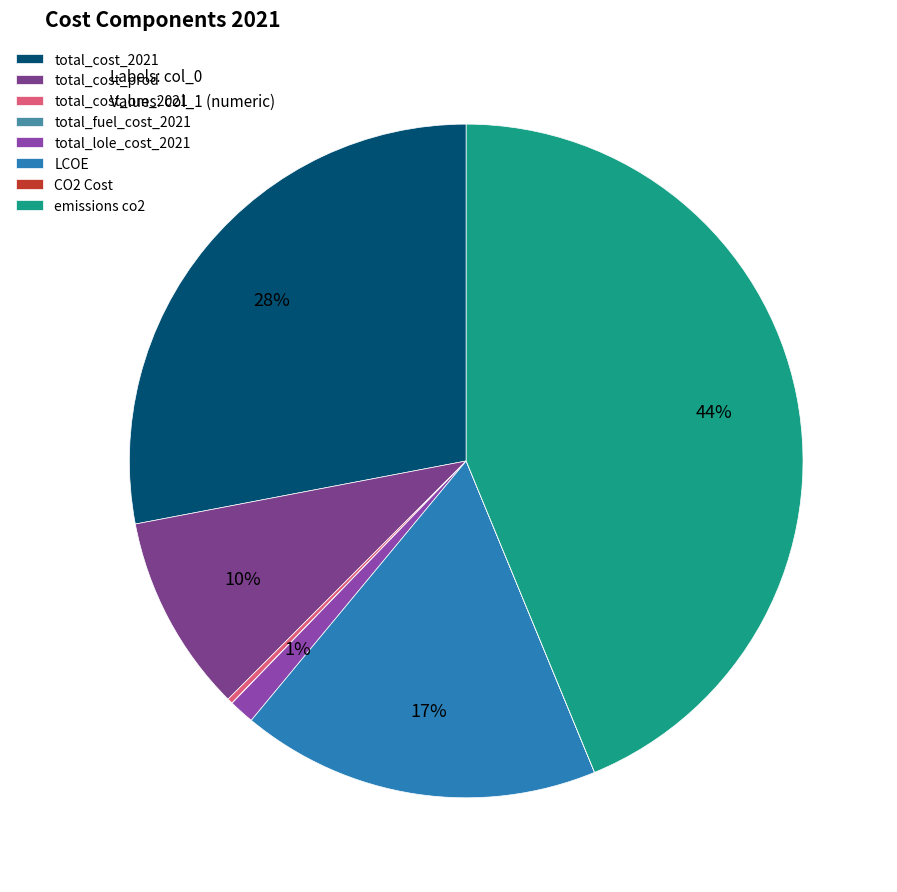

Is it true that total_lole_cost_2021 is 11% of the pie?

False